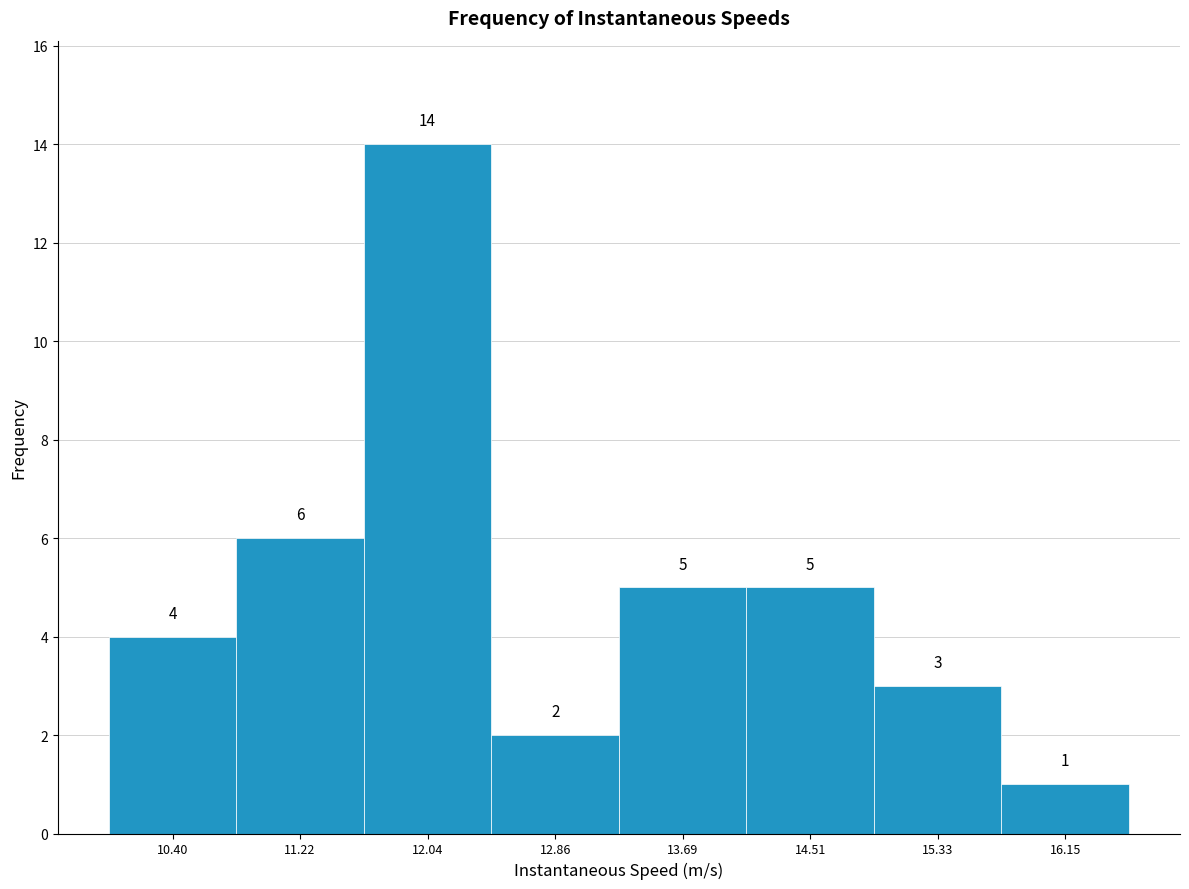

Reading left to right, transcribe this chart: for each bar, give the range it covers on the x-axis and its height. The bar edges are not printed on the chart, so give them approximately, as read against the axis.

10.0 to 10.8: 4
10.8 to 11.6: 6
11.6 to 12.5: 14
12.5 to 13.3: 2
13.3 to 14.1: 5
14.1 to 14.9: 5
14.9 to 15.7: 3
15.7 to 16.6: 1